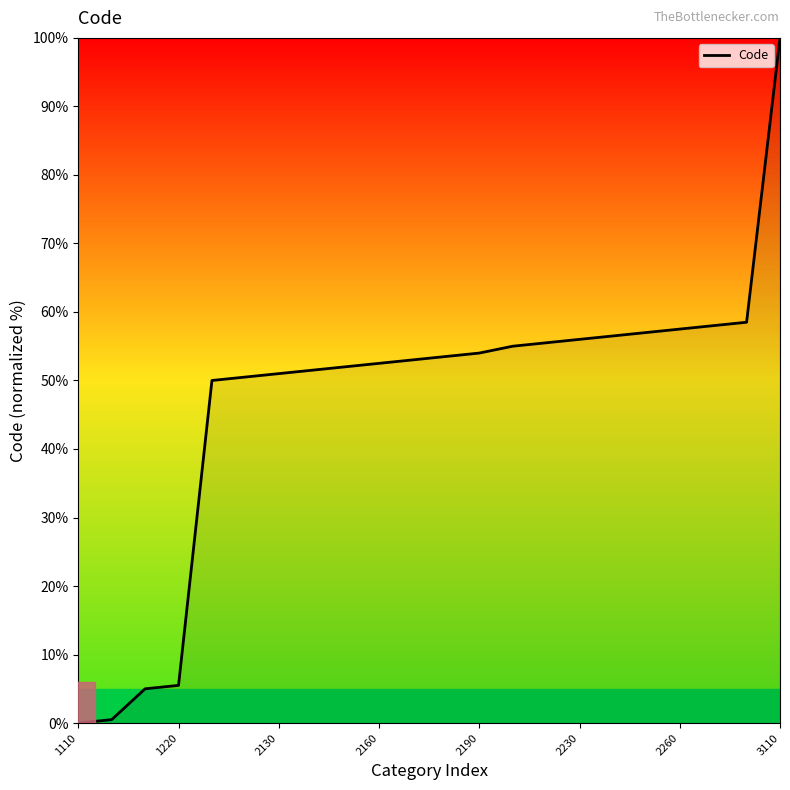

What is the greatest value displayed?

100.0